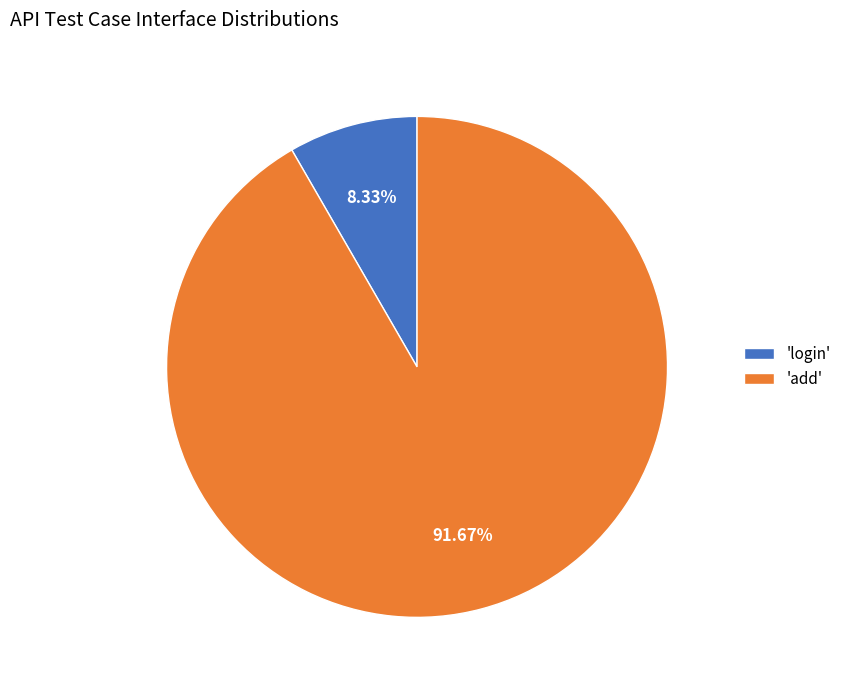

Is the sum of 'add' and 'login' greater than half?

Yes